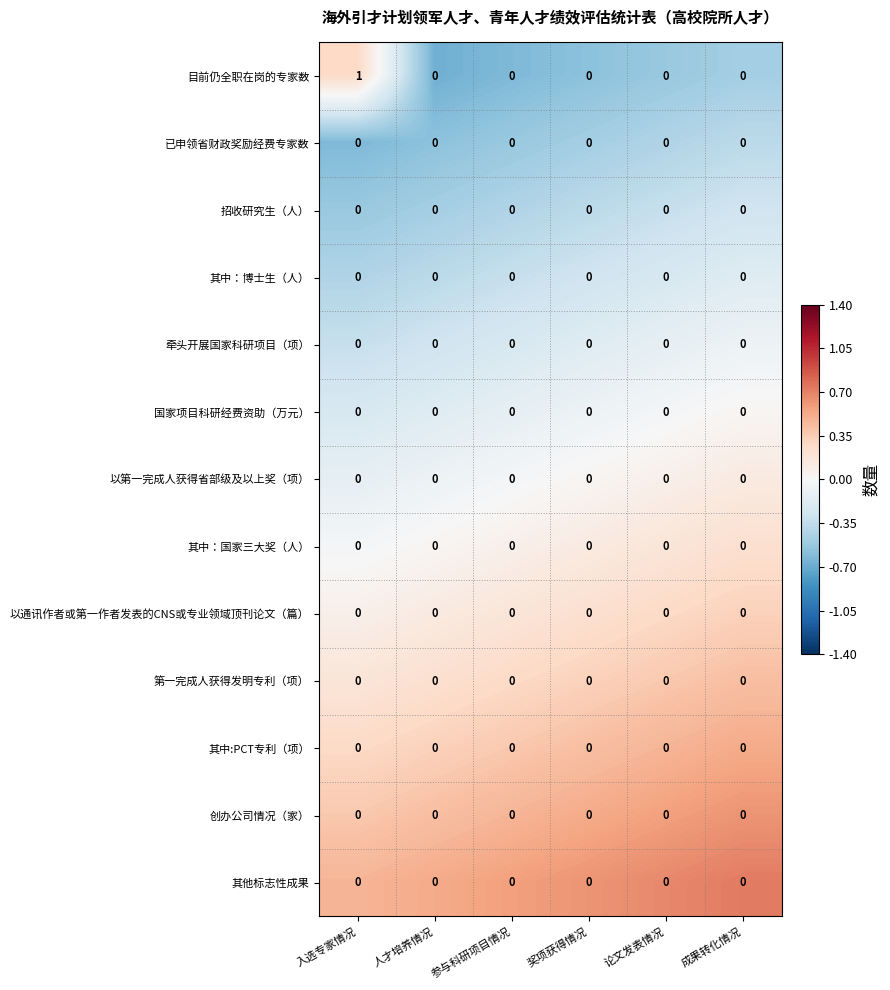

What is the difference between the highest and lowest values at 论文发表情况?

0